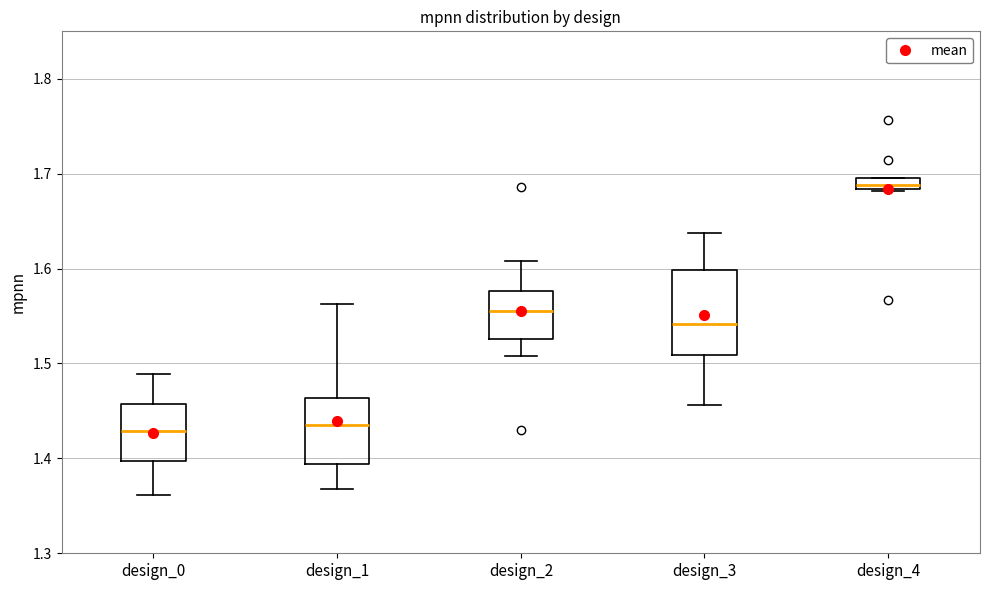

Where is the upper edge of the box for design_3 on the y-axis? The values are not printed on the chart, so give them approximately, as read against the axis.

1.60